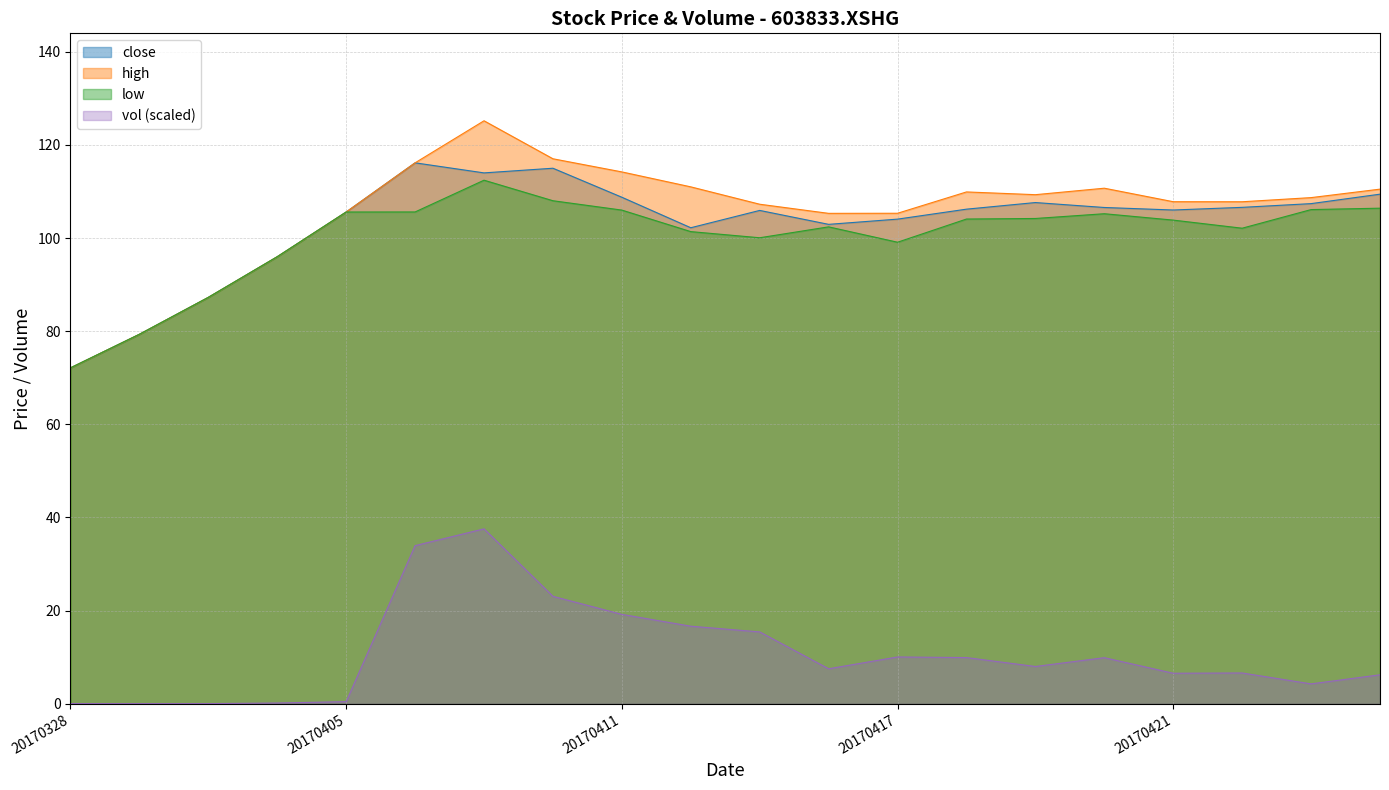

Reading left to right, transcribe all the data shown in this chart.

close: 20170328=72.1	20170329=79.3	20170330=87.3	20170331=96.0	20170405=105.6	20170406=116.2	20170407=114.0	20170410=115.0	20170411=108.8	20170412=102.2	20170413=105.9	20170414=102.9	20170417=104.1	20170418=106.2	20170419=107.6	20170420=106.6	20170421=106.0	20170424=106.6	20170425=107.4	20170426=109.4
high: 20170328=72.1	20170329=79.3	20170330=87.3	20170331=96.0	20170405=105.6	20170406=116.2	20170407=125.2	20170410=117.0	20170411=114.2	20170412=111.0	20170413=107.3	20170414=105.3	20170417=105.3	20170418=109.9	20170419=109.3	20170420=110.7	20170421=107.8	20170424=107.8	20170425=108.7	20170426=110.5
low: 20170328=72.1	20170329=79.3	20170330=87.3	20170331=96.0	20170405=105.6	20170406=105.6	20170407=112.4	20170410=108.0	20170411=106.0	20170412=101.4	20170413=100.1	20170414=102.4	20170417=99.1	20170418=104.1	20170419=104.2	20170420=105.2	20170421=103.8	20170424=102.1	20170425=106.1	20170426=106.4
vol: 20170328=0.0	20170329=0.0	20170330=0.0	20170331=0.2	20170405=0.4	20170406=33.9	20170407=37.6	20170410=23.1	20170411=19.2	20170412=16.6	20170413=15.4	20170414=7.5	20170417=10.0	20170418=9.9	20170419=8.0	20170420=9.9	20170421=6.5	20170424=6.6	20170425=4.3	20170426=6.2